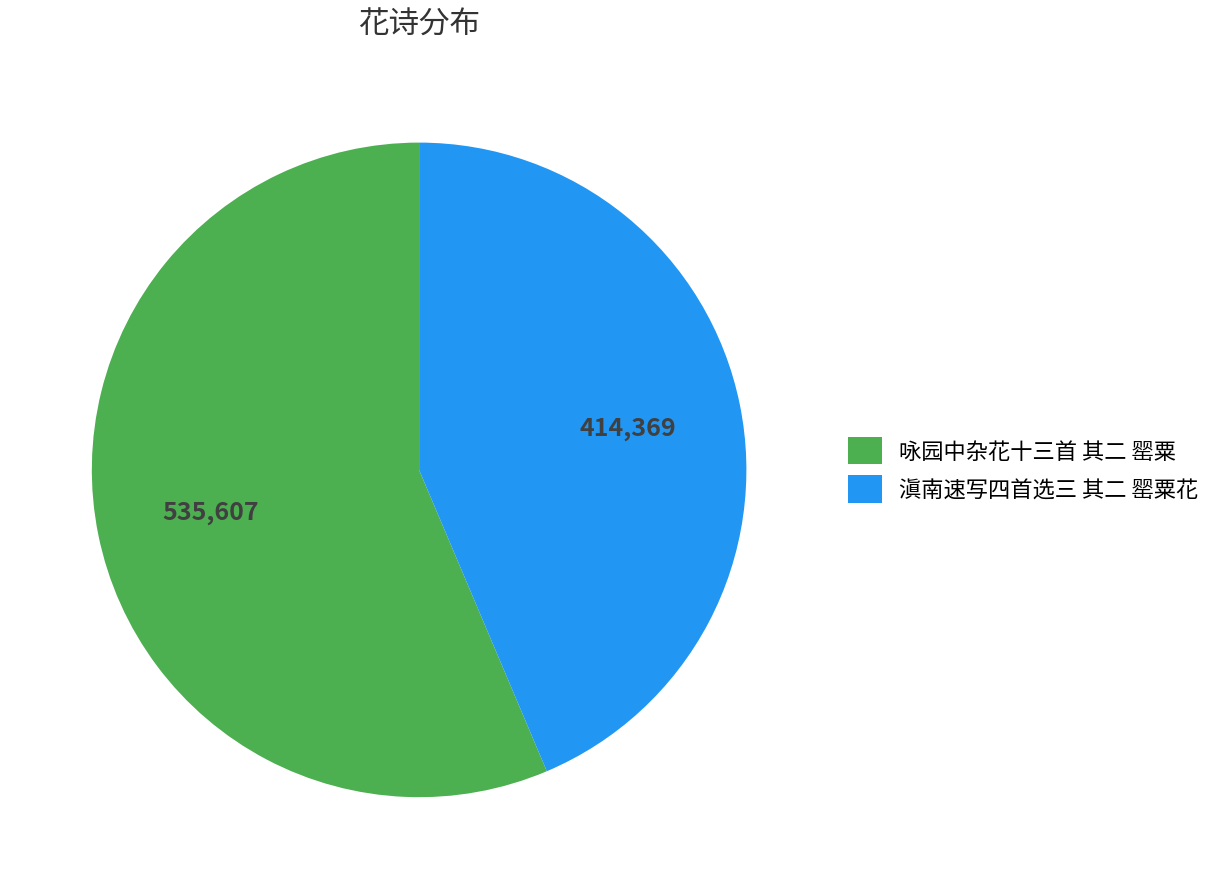

How many segments does this pie chart have?

2